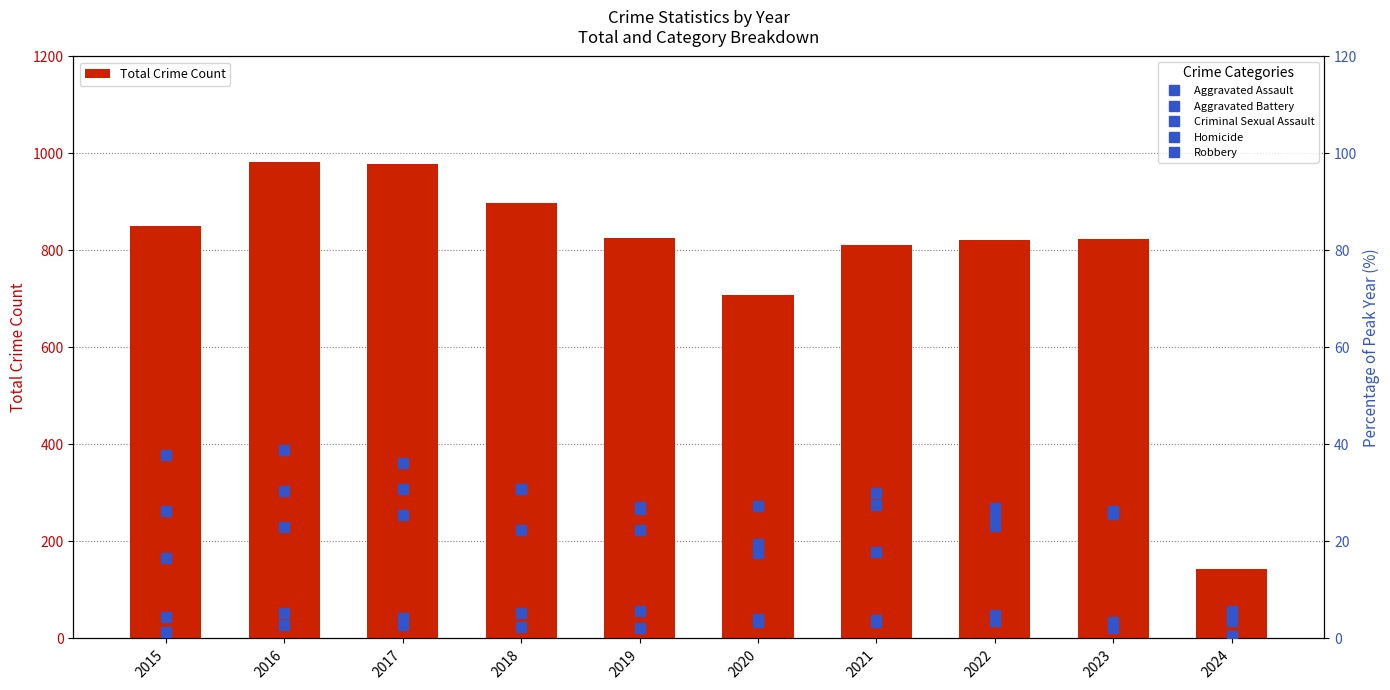

Reading left to right, what are all the values shown in this chart?

Total Crime Count: 2015=851.0	2016=983.0	2017=978.0	2018=898.0	2019=826.0	2020=708.0	2021=811.0	2022=822.0	2023=823.0	2024=144.0
Aggravated Assault: 2015=16.7	2016=22.9	2017=25.5	2018=22.4	2019=22.4	2020=19.5	2021=30.0	2022=26.9	2023=26.2	2024=5.6
Aggravated Battery: 2015=26.3	2016=30.3	2017=30.8	2018=30.7	2019=27.2	2020=27.3	2021=27.5	2022=25.3	2023=25.7	2024=4.6
Criminal Sexual Assault: 2015=4.4	2016=5.2	2017=4.2	2018=5.2	2019=5.6	2020=4.1	2021=3.4	2022=4.8	2023=3.4	2024=0.5
Homicide: 2015=1.3	2016=2.8	2017=2.7	2018=2.3	2019=2.1	2020=3.5	2021=3.9	2022=3.6	2023=2.2	2024=0.4
Robbery: 2015=37.8	2016=38.8	2017=36.2	2018=30.7	2019=26.8	2020=17.7	2021=17.8	2022=23.1	2023=26.1	2024=3.6